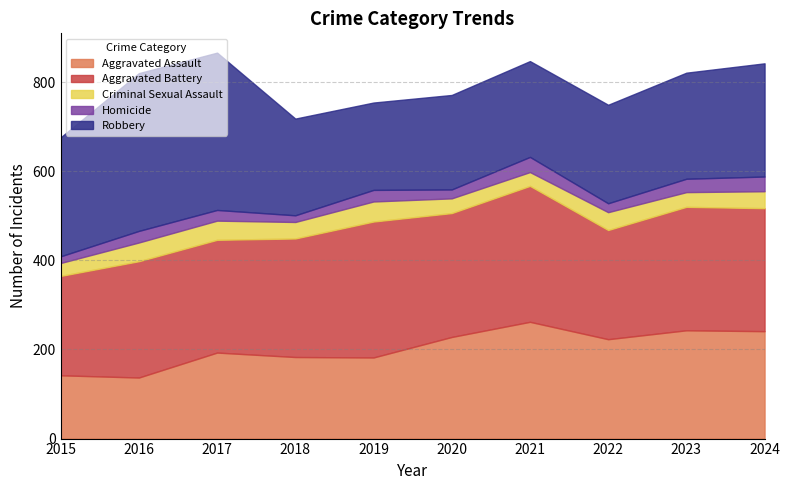

Which category has the lowest value in the Robbery series?

2019